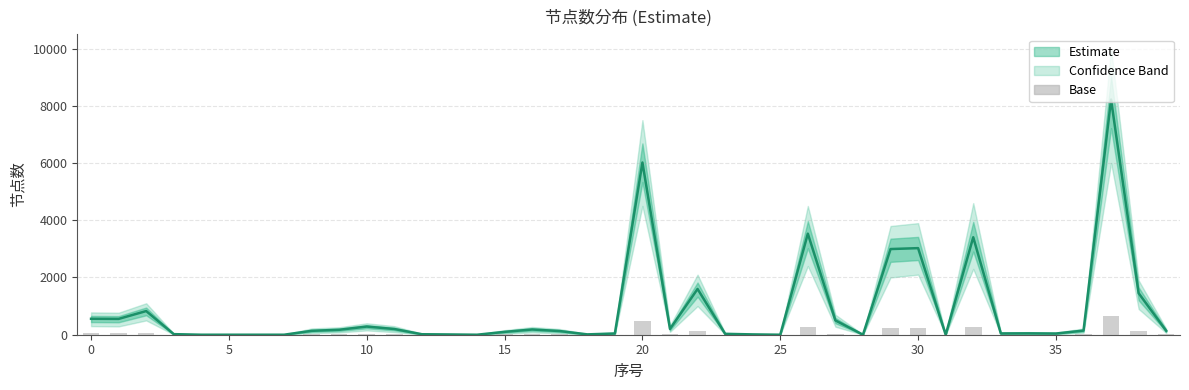

At which category is the sum across all series the highest?

37